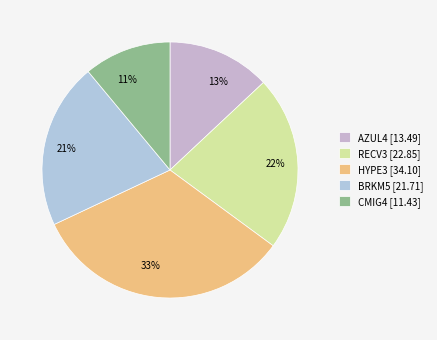

Approximately how many times larger is the value at HYPE3 compared to CMIG4?

3.0